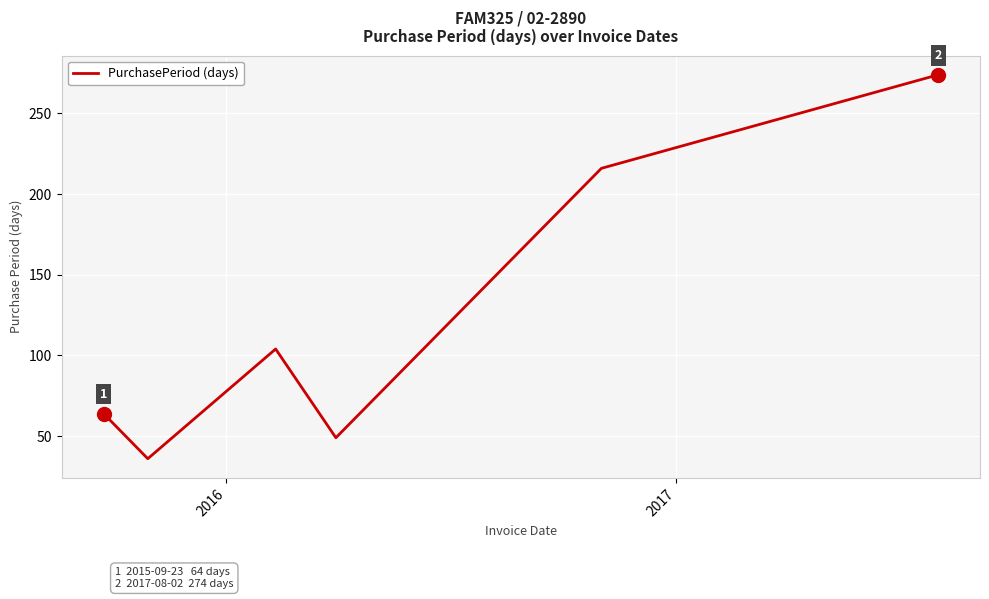

What is the maximum value shown in the chart?

274